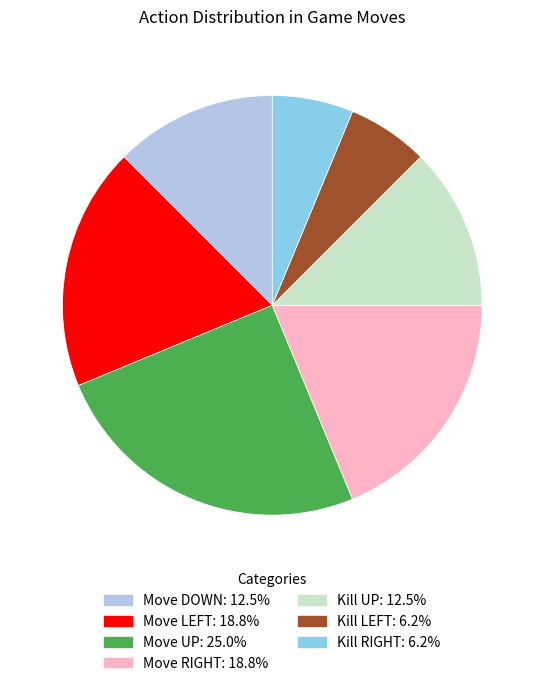

How many slices are in this pie chart?

7